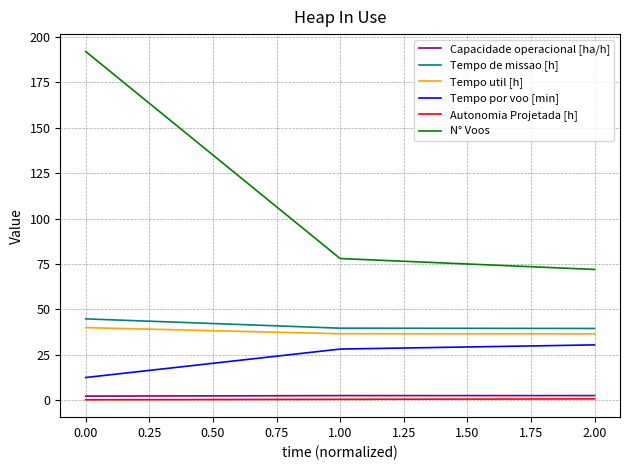

Which series has the largest range (max minus min)?

N° Voos